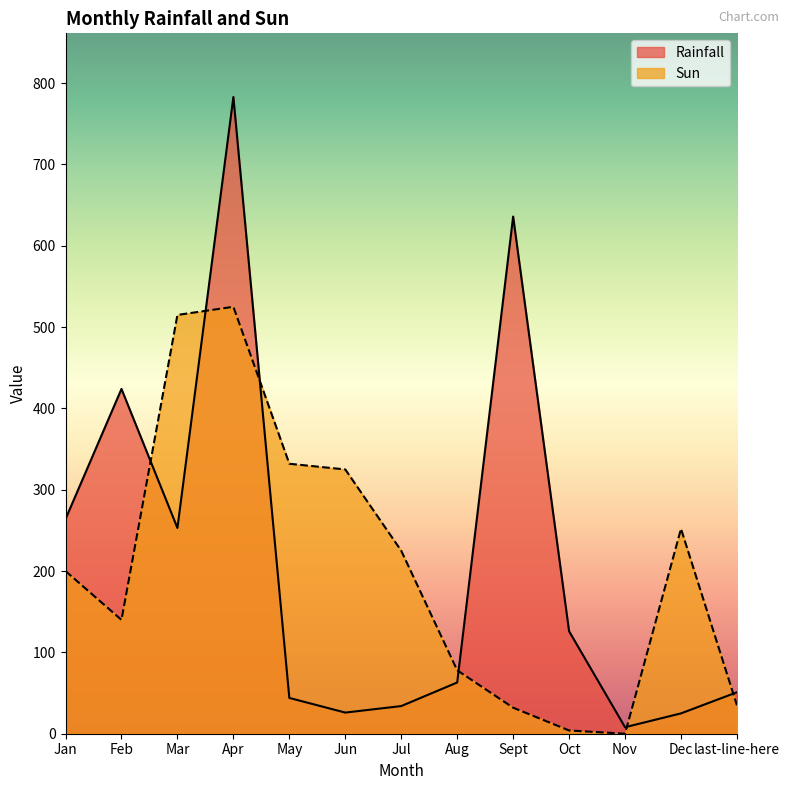

How many interior local peaks does the Rainfall series have?

3